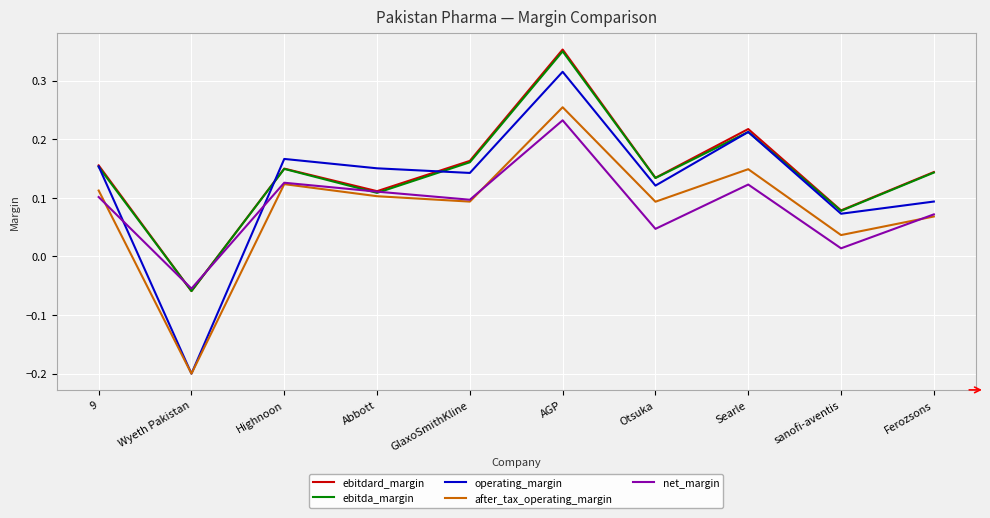

What position from the right is Abbott?

7